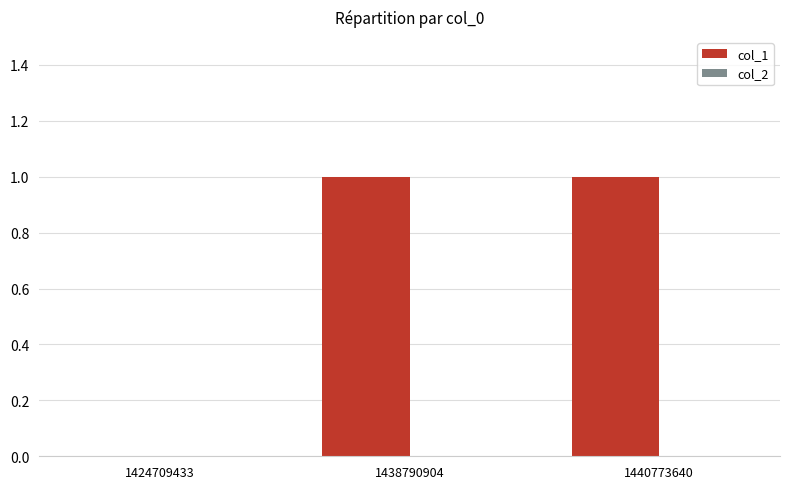

What is the ratio of the value at 1438790904 to the value at 1440773640?

1.0